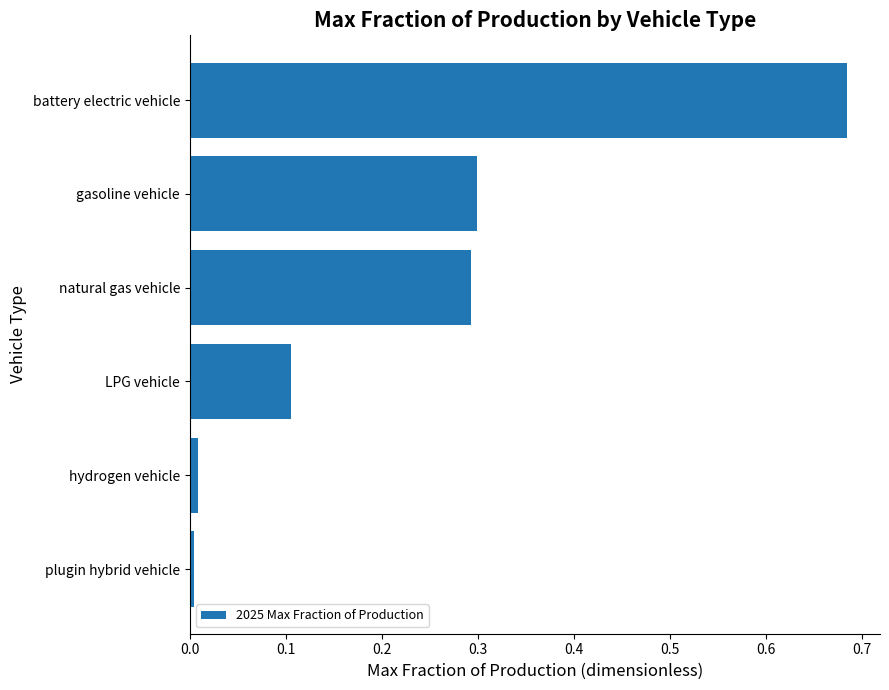

How many bars are there in total?

6